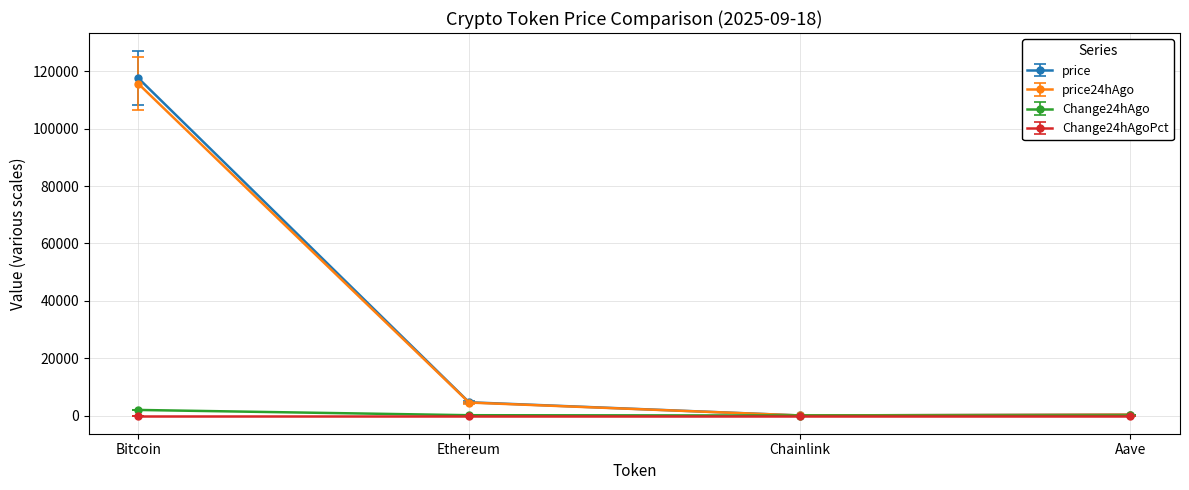

Read the Change24hAgo value at Aave.

15.4